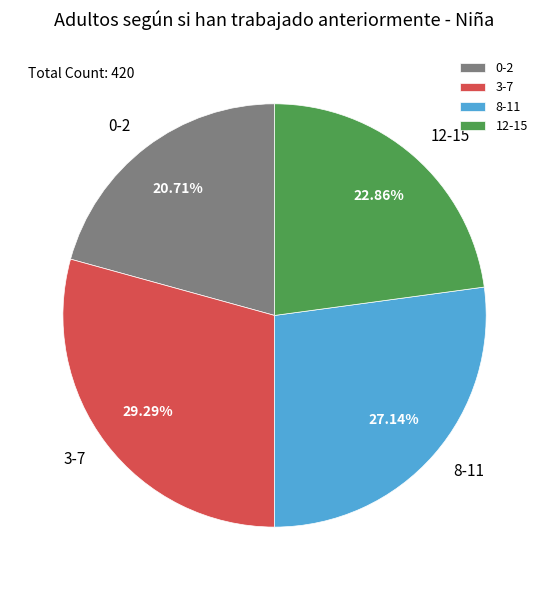

Count the number of slices in the pie.

4